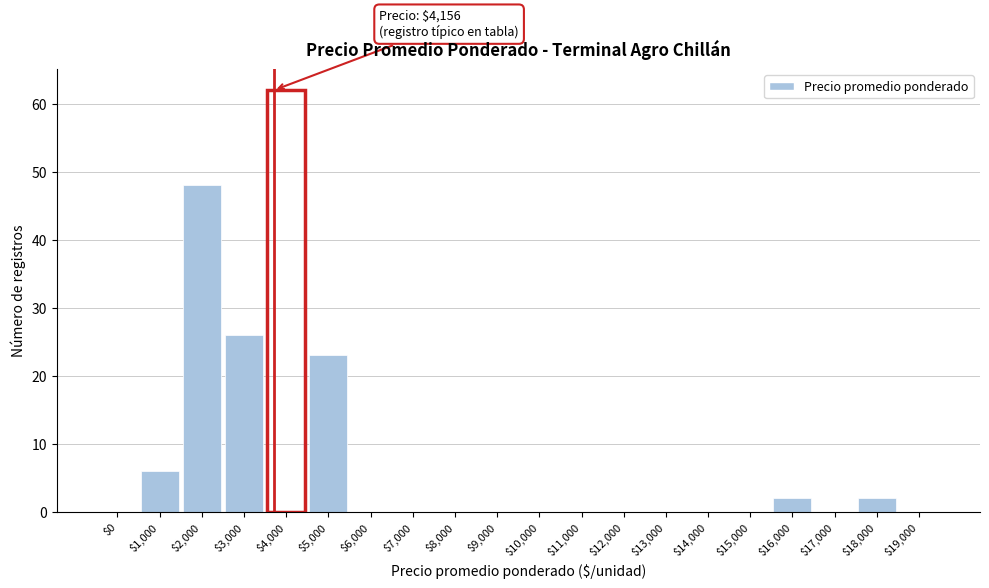

The chart shows a value of 0 at $17,000. True or false?

True